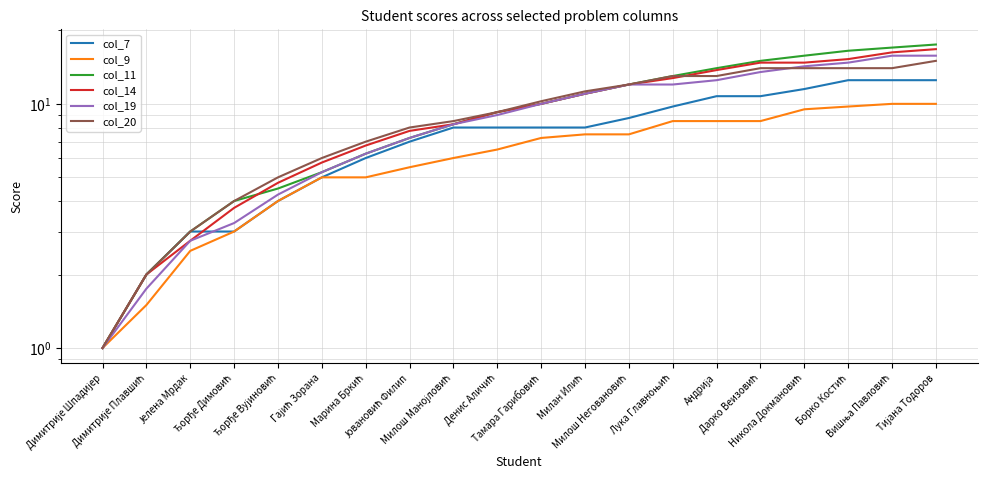

What is the sum of the col_11 values at Дарко Веизовић and Денис Аличић?

24.2